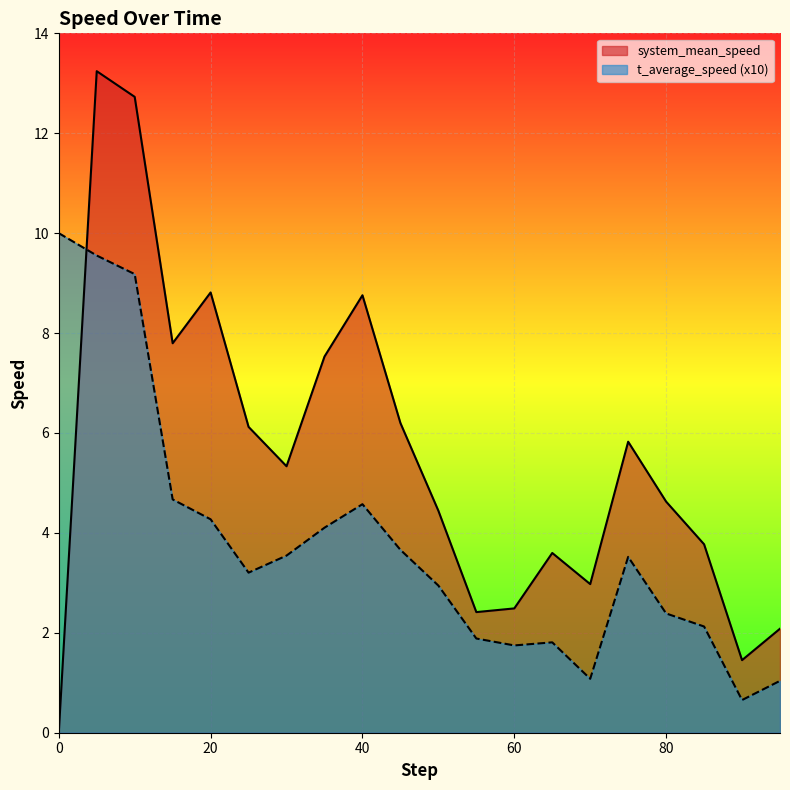

What is the value of the t_average_speed point at the 5th from the left?

4.3